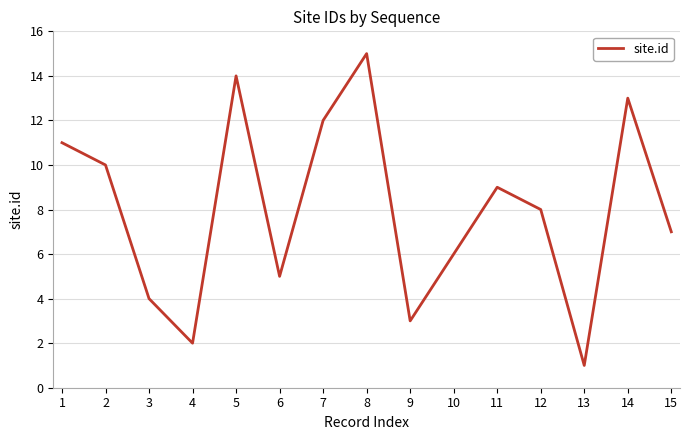

The chart shows a value of 11 at 1. True or false?

True